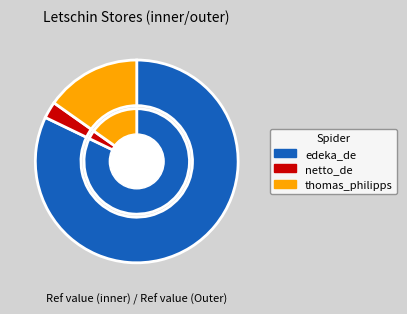

The netto_de slice represents 3% of the pie. True or false?

True